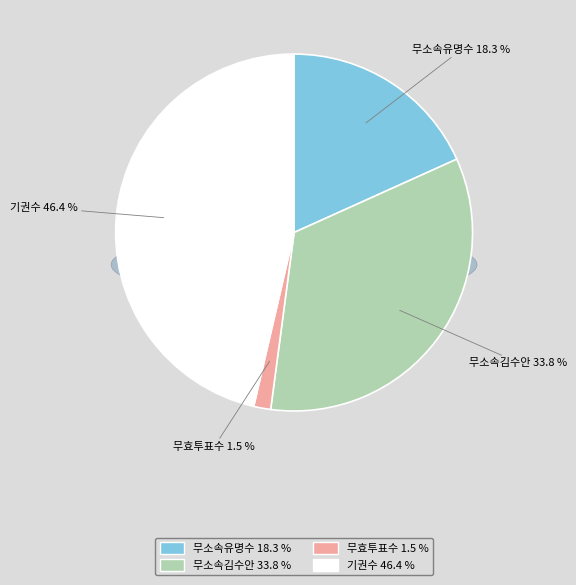

Is it true that 무소속유명수 is 12% of the pie?

False